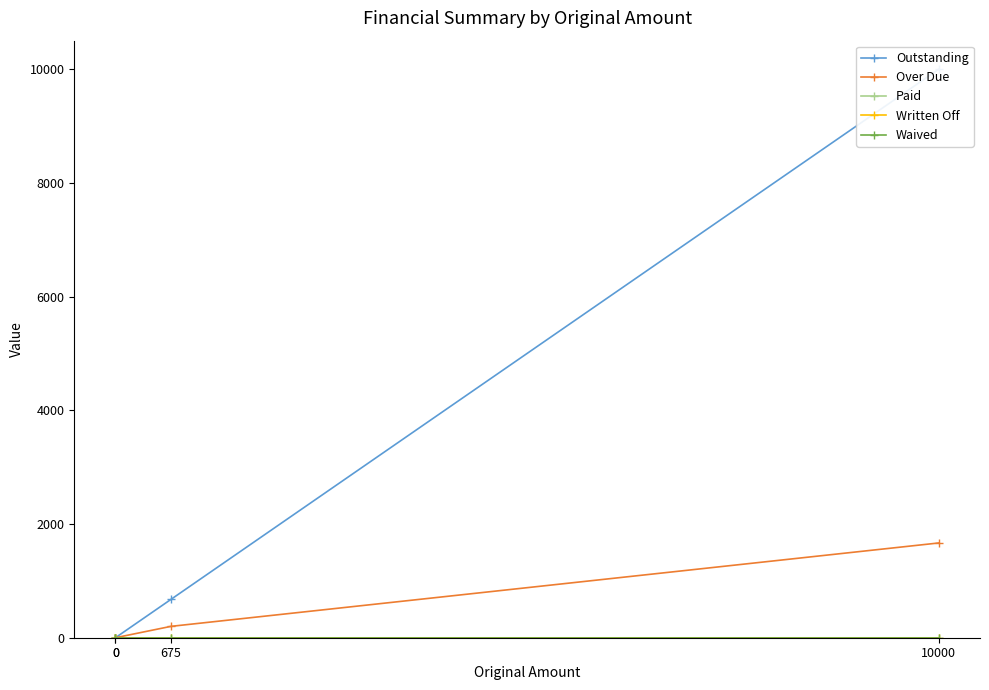

At how many categories does at least one series exceed 9486?

1